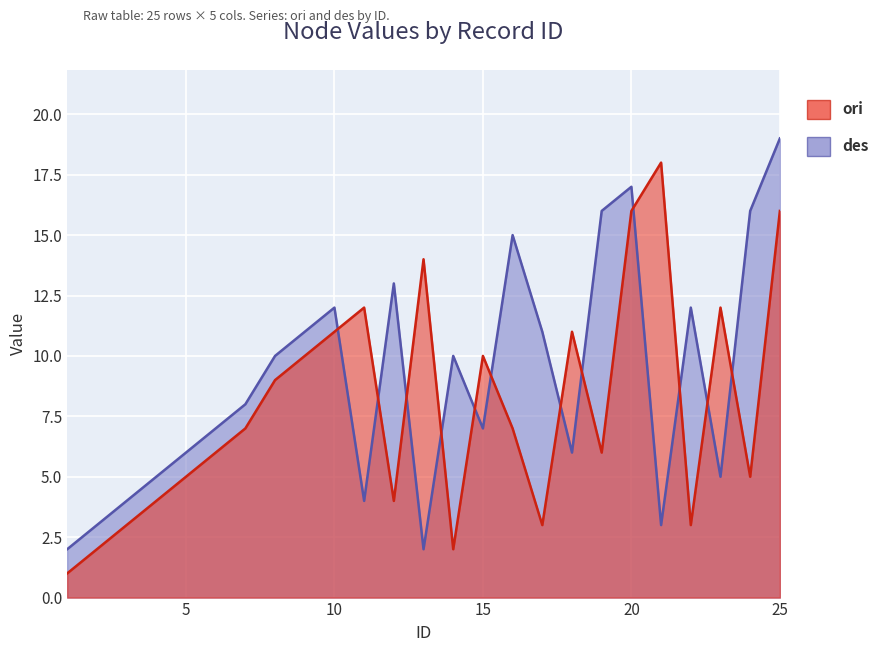

How many interior local peaks does the des series have?

6